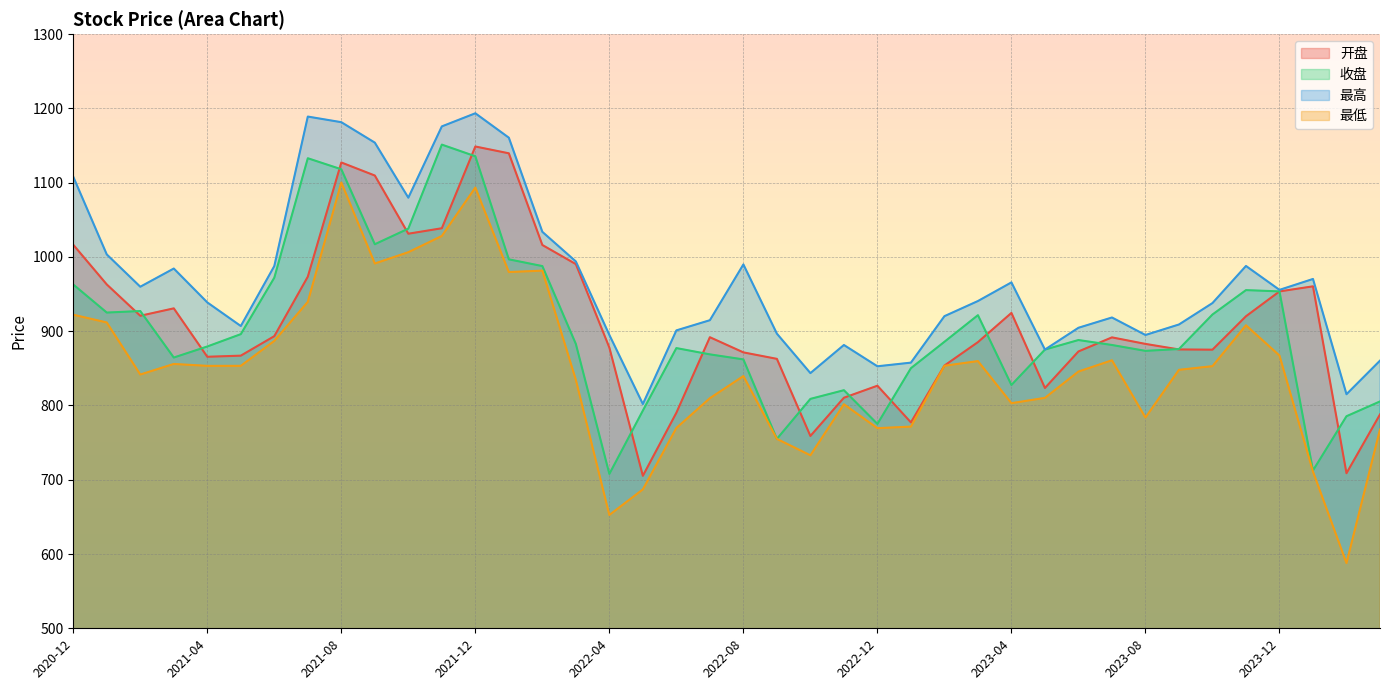

List the series in order of their peak value, lowest first.

最低, 开盘, 收盘, 最高